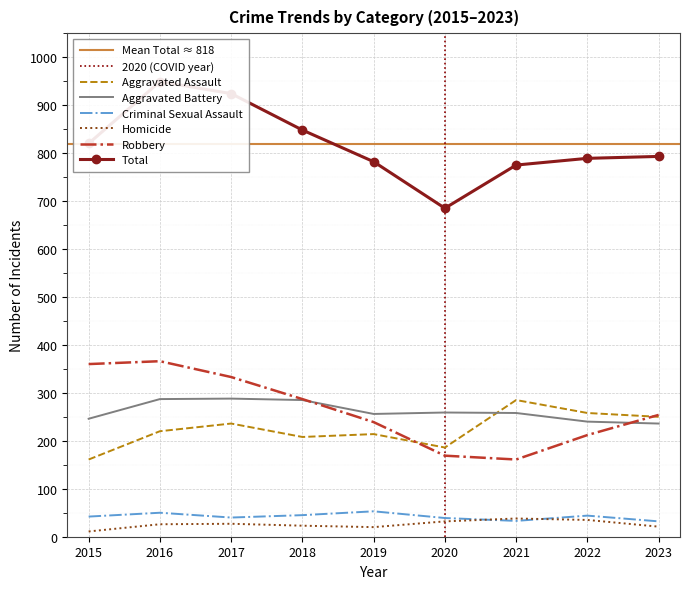

At which category does the chart reach its minimum across all series?

2015